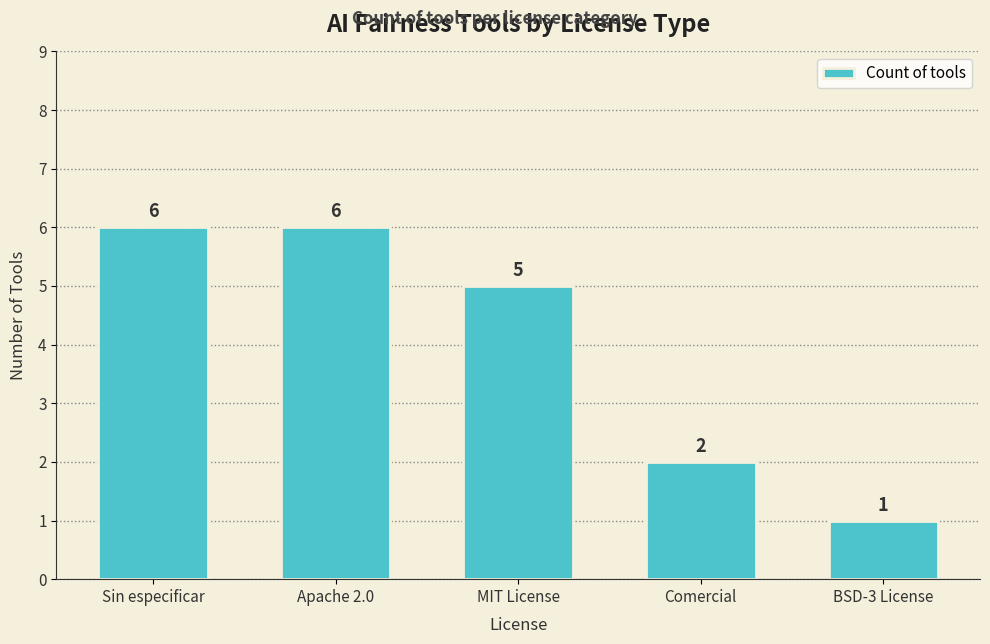

What is the value of the 3rd bar from the left?

5